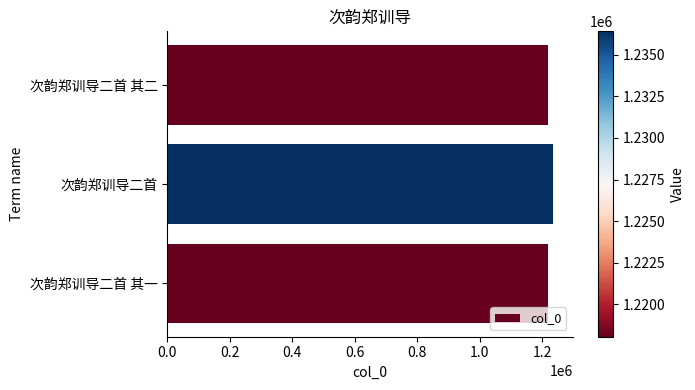

Approximately how many times larger is the value at 次韵郑训导二首 其二 compared to 次韵郑训导二首?

1.0